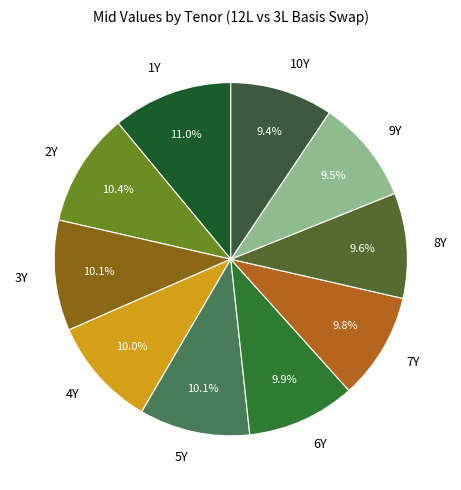

Approximately how many times larger is the value at 8Y compared to 6Y?

1.0